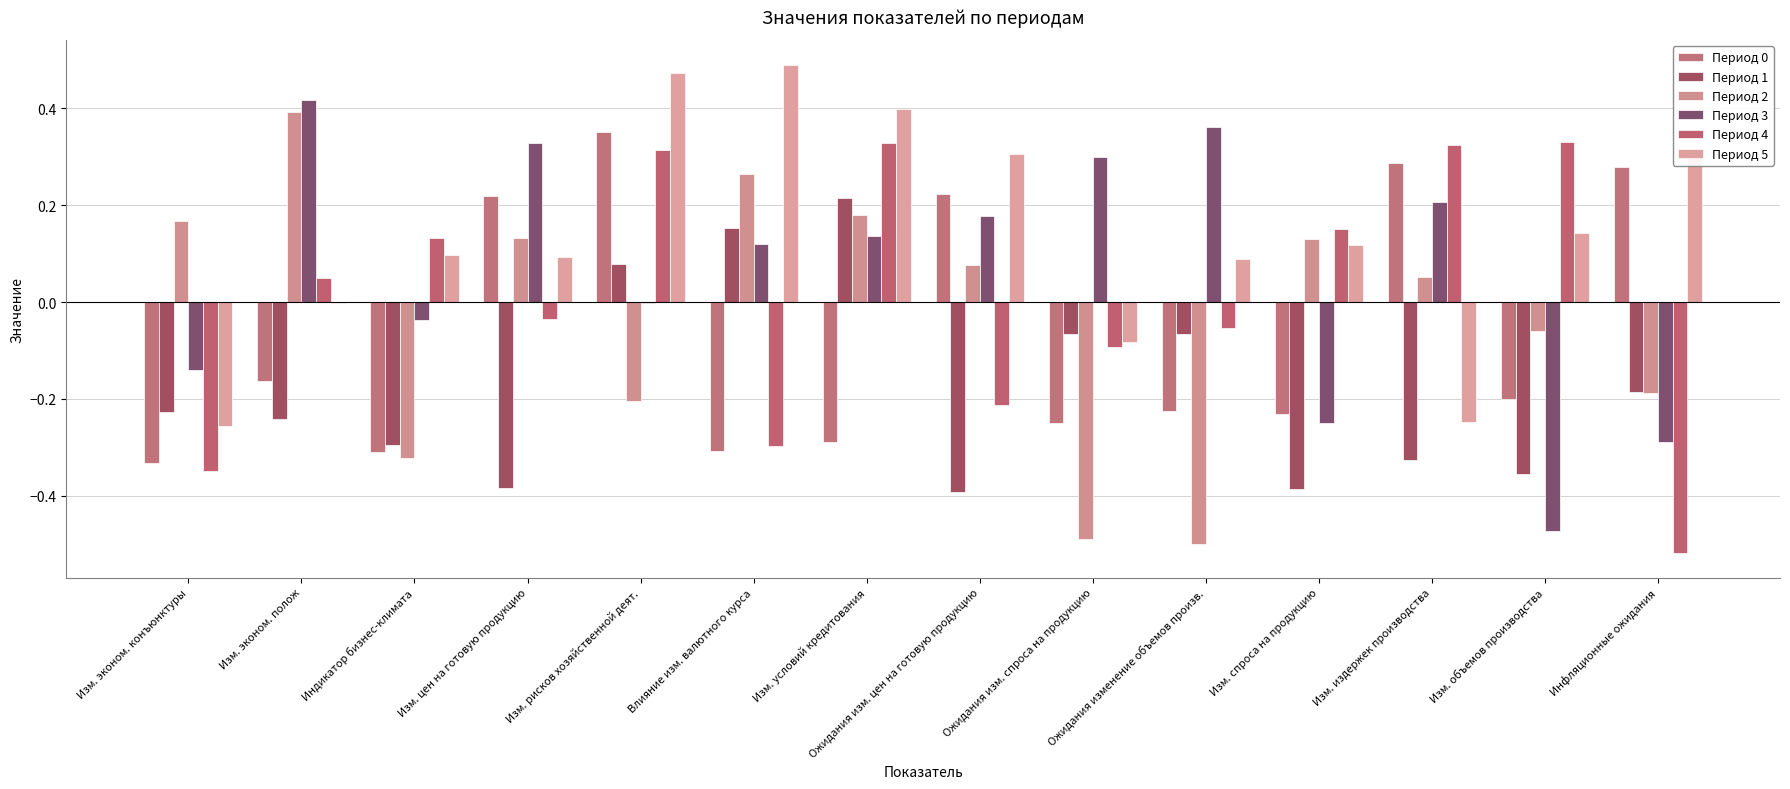

List the series in order of their peak value, highest first.

Период 5, Период 3, Период 2, Период 0, Период 4, Период 1